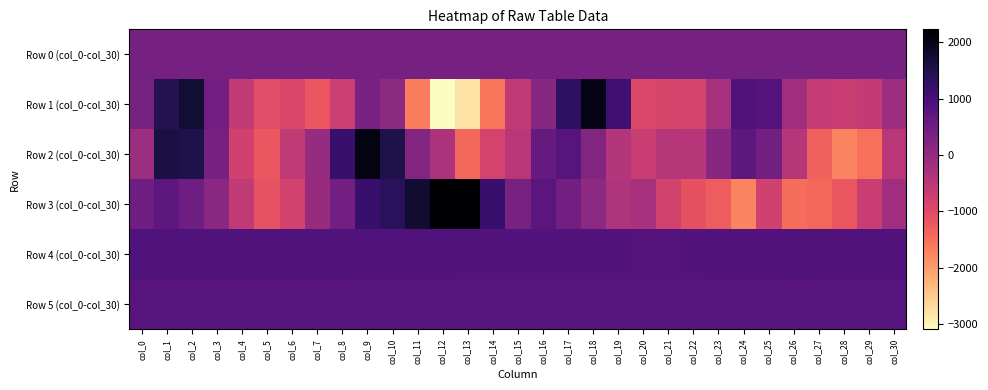

What is the total value across all series at col_16?

3567.1